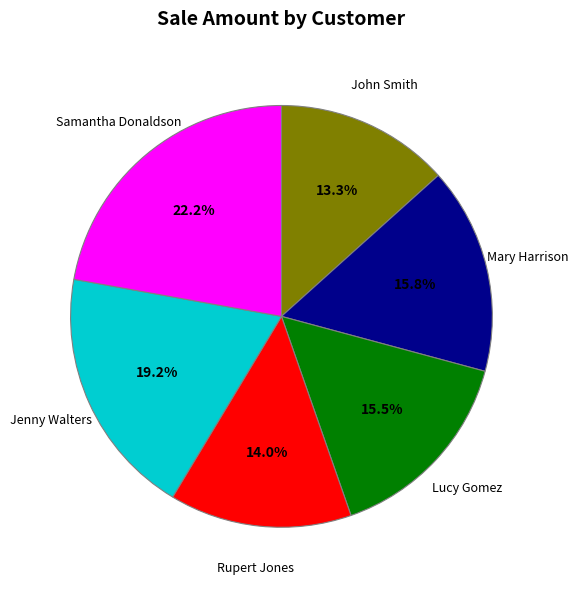

Is there a majority slice in this chart?

No